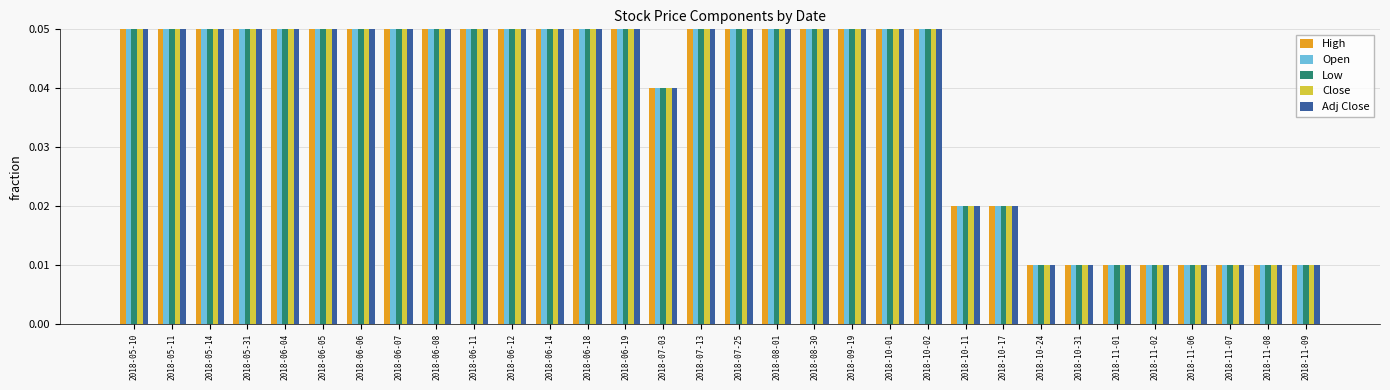

Which has a higher value, 2018-06-07 or 2018-11-02?

2018-06-07